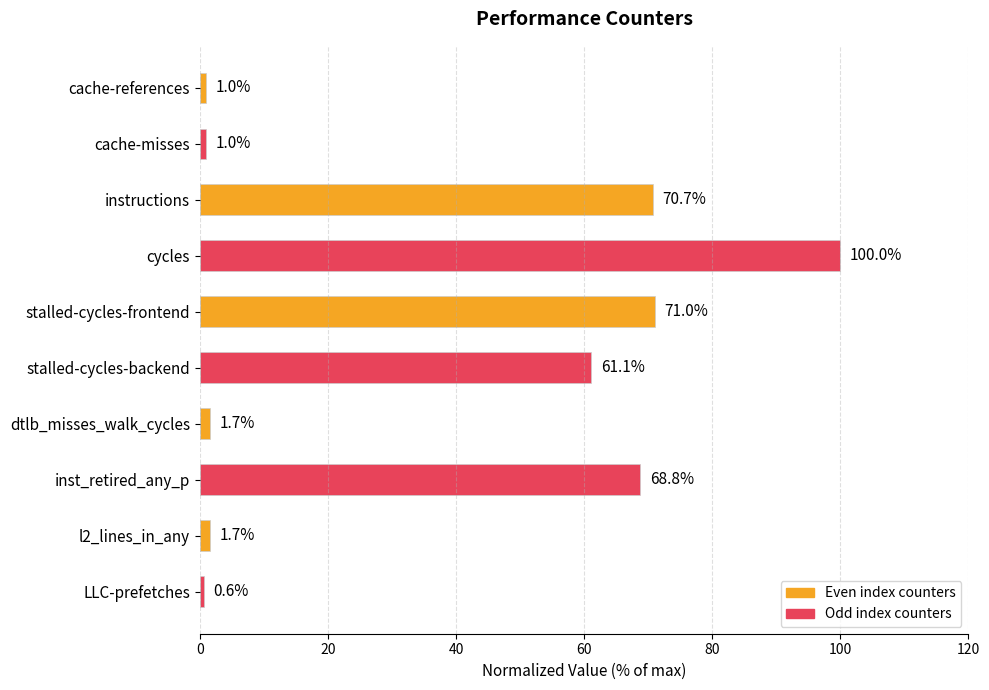

Which has a higher value, inst_retired_any_p or stalled-cycles-frontend?

stalled-cycles-frontend